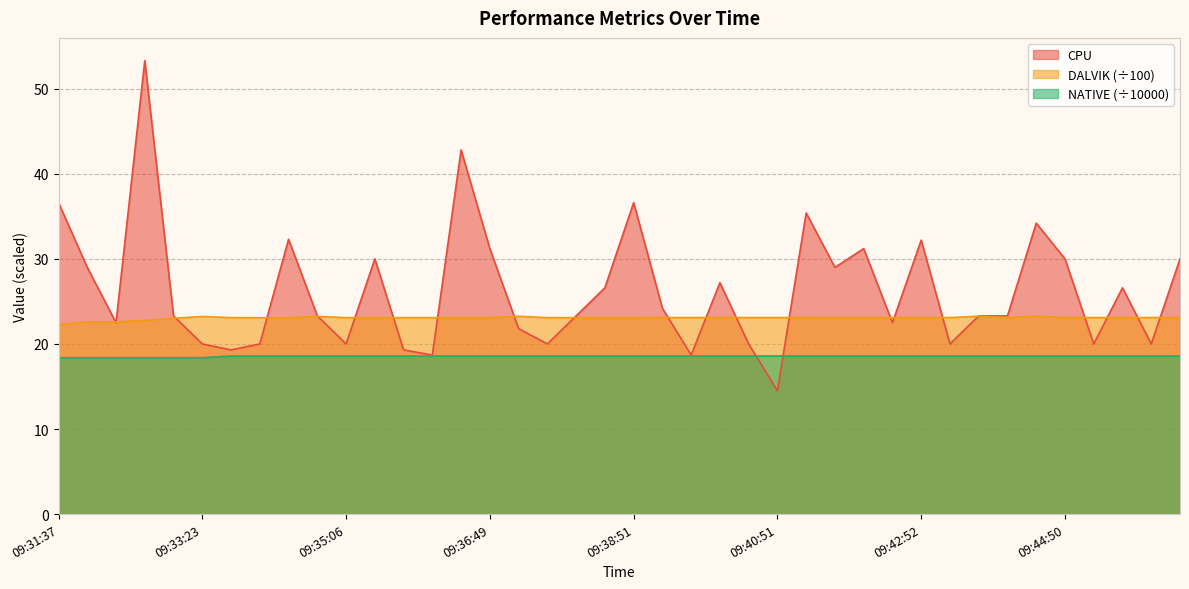

Reading right to left, transcribe all the data shown in this chart.

CPU: 30.0	20.0	26.6	20.0	30.0	34.2	23.3	23.3	20.0	32.2	22.5	31.2	29.0	35.4	14.5	20.0	27.2	18.7	24.2	36.6	26.6	23.3	20.0	21.8	31.2	42.8	18.7	19.3	30.0	20.0	23.3	32.3	20.0	19.3	20.0	23.3	53.3	22.5	29.0	36.6
DALVIK: 23.1	23.1	23.1	23.1	23.1	23.3	23.1	23.3	23.1	23.1	23.1	23.1	23.1	23.1	23.1	23.1	23.1	23.1	23.1	23.1	23.1	23.1	23.1	23.2	23.1	23.1	23.1	23.1	23.1	23.1	23.2	23.1	23.1	23.1	23.2	23.0	22.8	22.6	22.6	22.3
NATIVE: 18.6	18.6	18.6	18.6	18.6	18.6	18.6	18.6	18.6	18.6	18.6	18.6	18.6	18.6	18.6	18.6	18.6	18.6	18.6	18.6	18.6	18.6	18.6	18.6	18.6	18.6	18.6	18.6	18.6	18.6	18.6	18.6	18.6	18.6	18.4	18.4	18.4	18.4	18.4	18.4